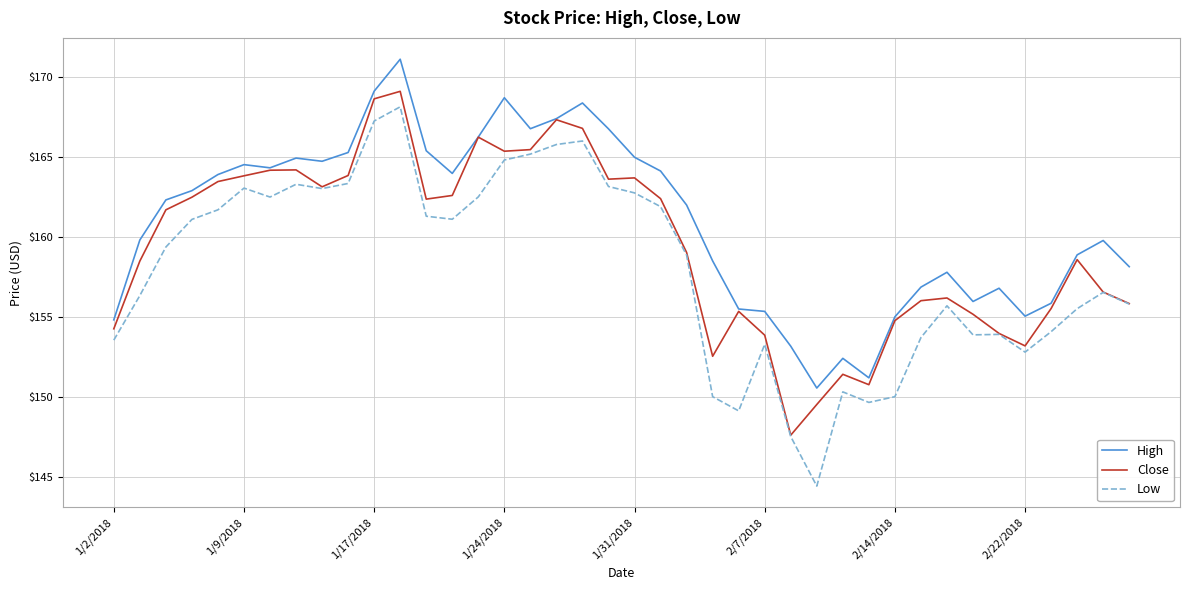

True or false: Low and High intersect in this chart.

False